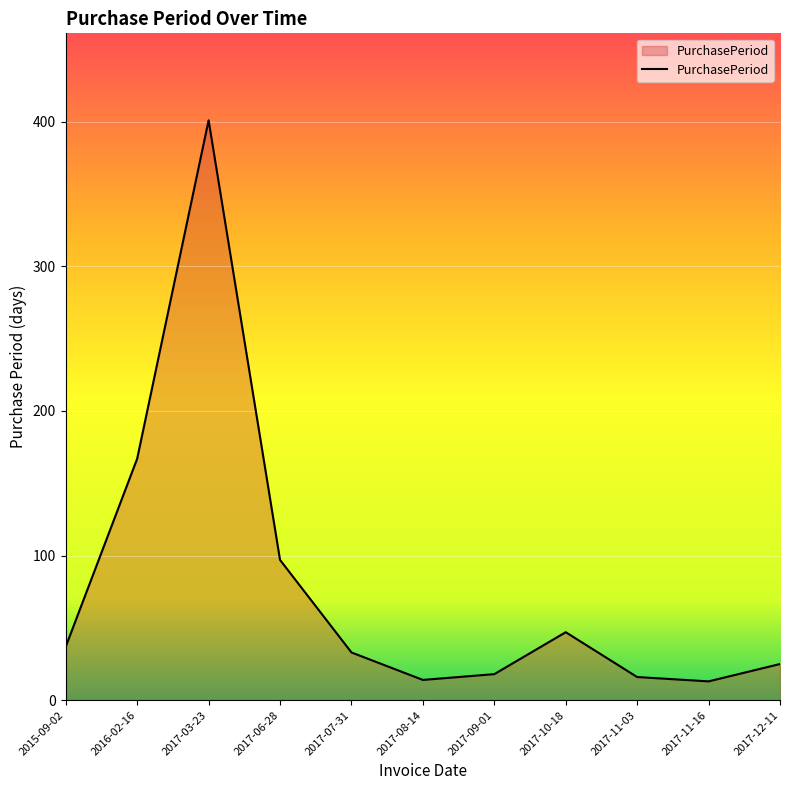

Count the number of data series in this chart.

1